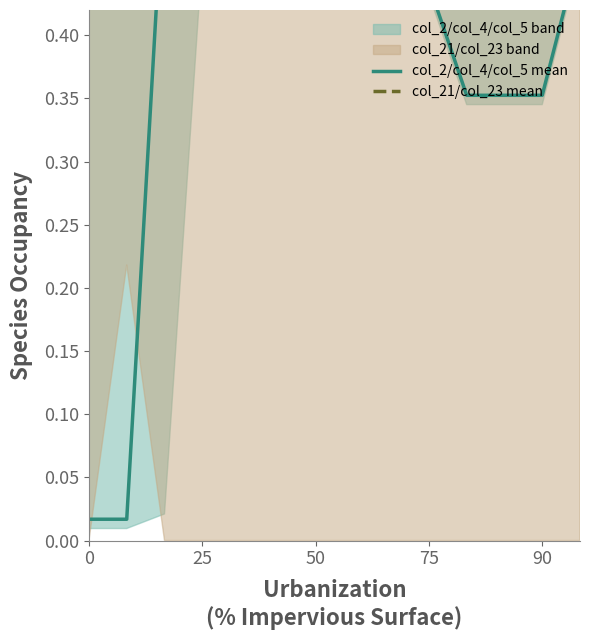

Which series has the largest total across all categories?

col_21/col_23 mean